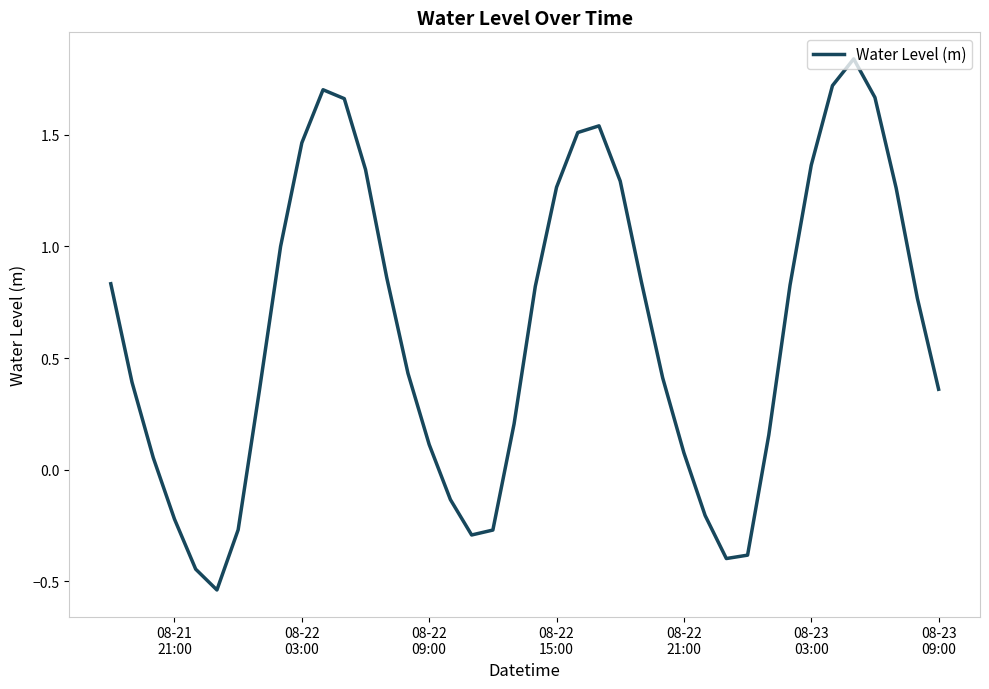

What is the difference between the maximum and minimum values?

2.4